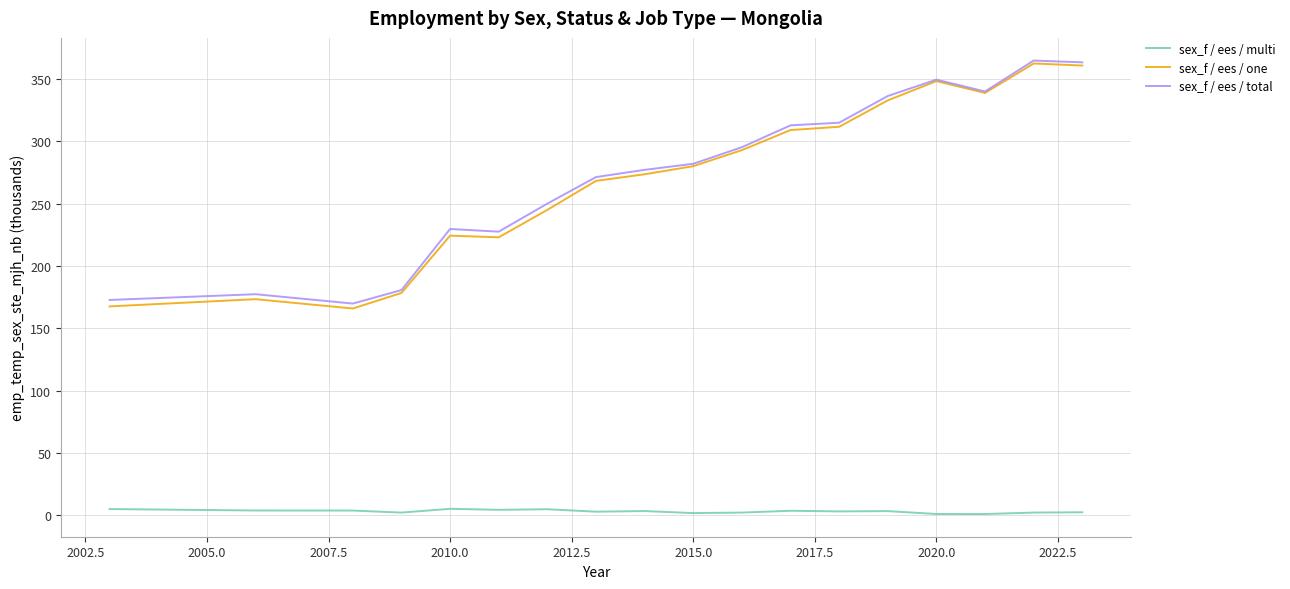

What is the minimum value for sex_f / ees / one?

166.0